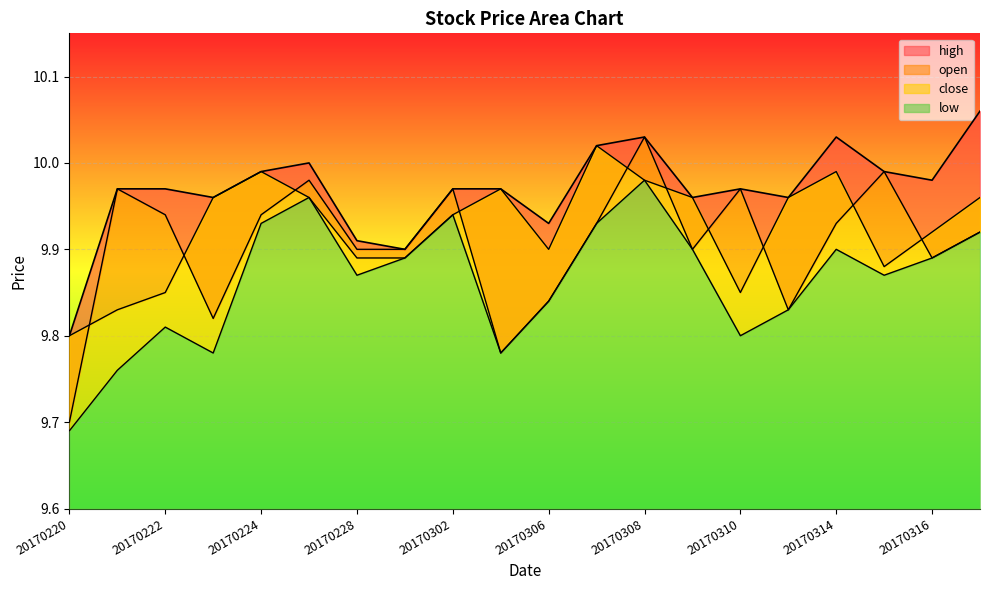

Is the value of open at 20170302 greater than the value of close at 20170221?

Yes